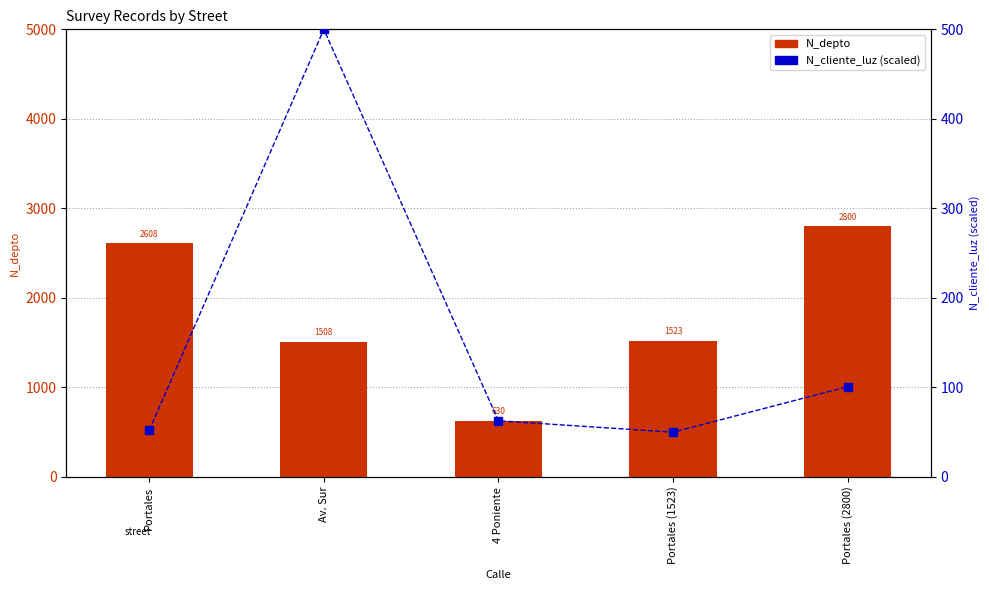

What is the difference between the second highest and minimum values in the N_cliente_luz (scaled) series?

50.8